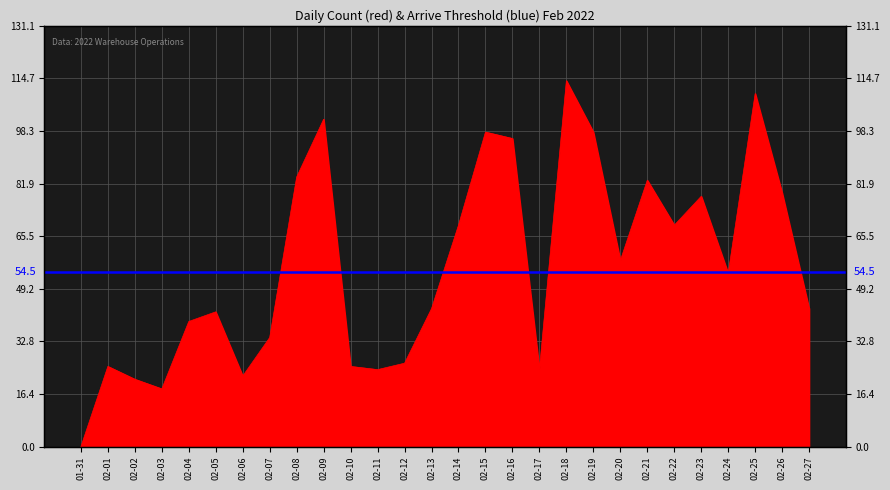

True or false: there are more than 0 points higher than both neighbors.

True